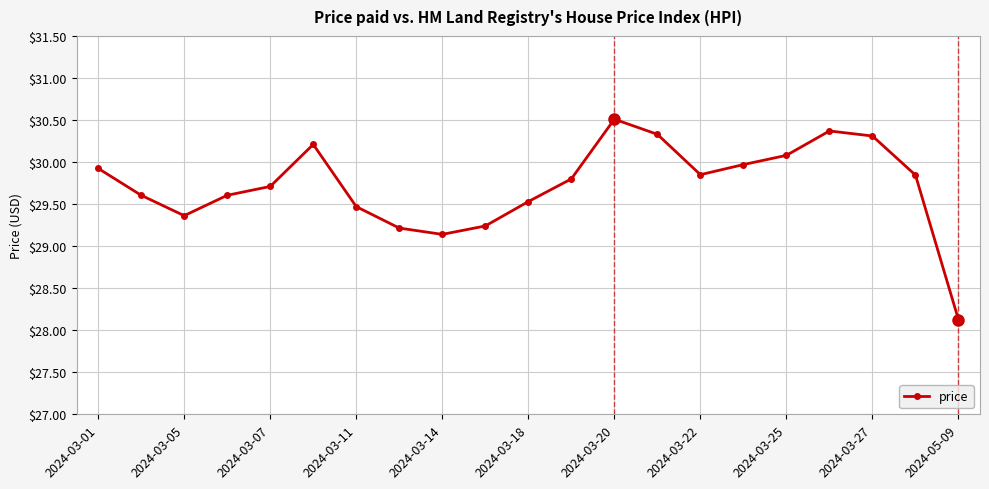

True or false: there are more than 1 points higher than both neighbors.

True